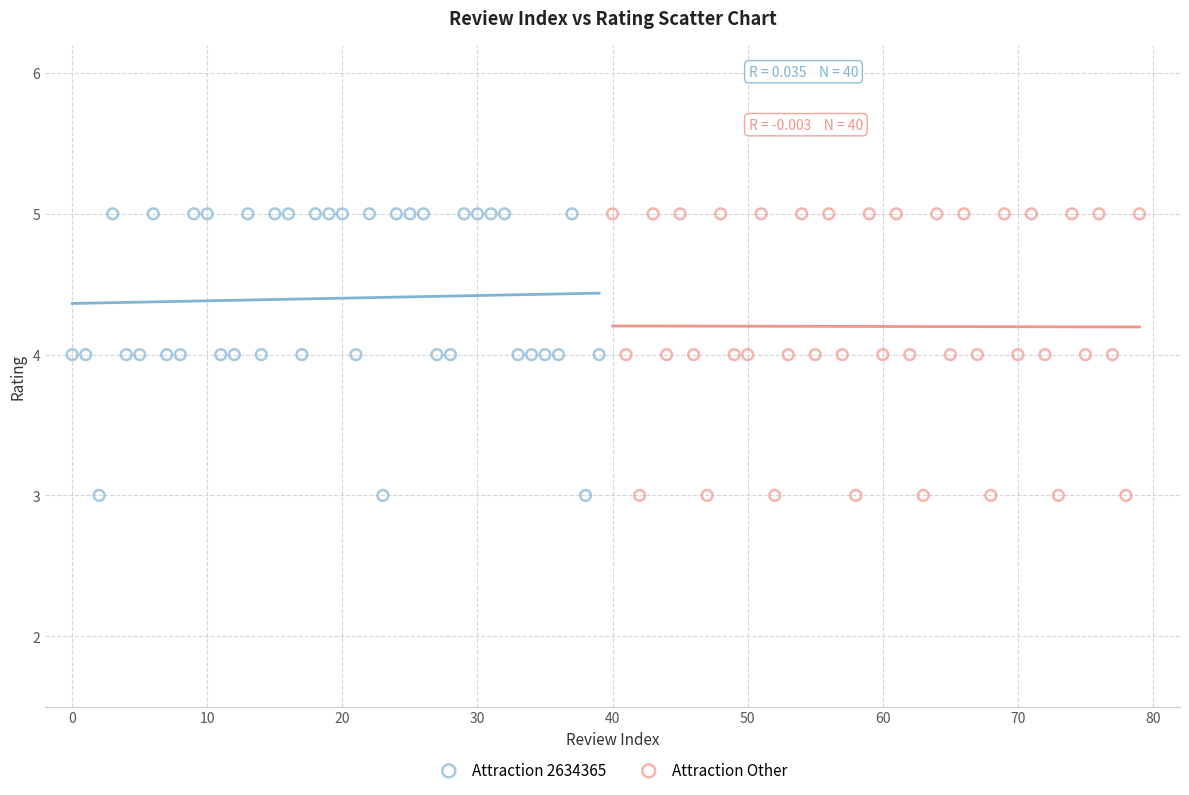

What are all the series names shown in the legend?

Attraction 2634365, Attraction Other